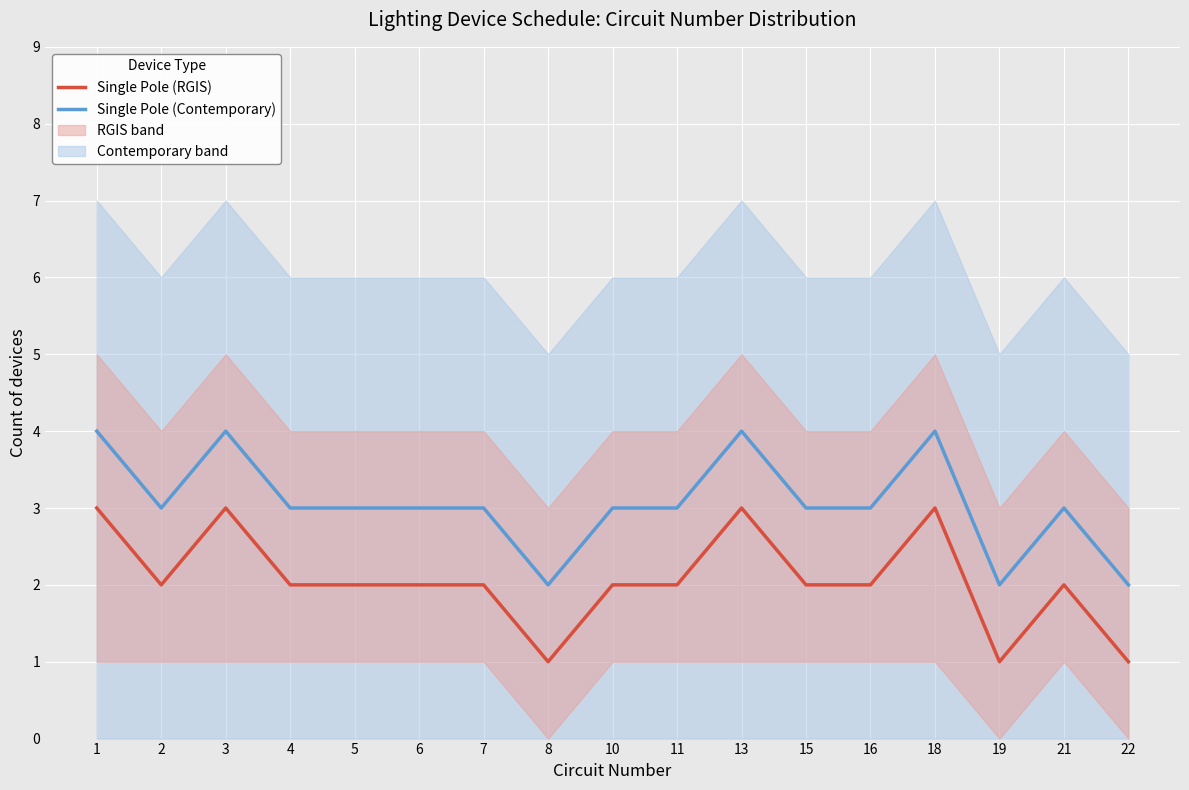

True or false: Single Pole (Contemporary) and Single Pole (RGIS) cross at least once.

False